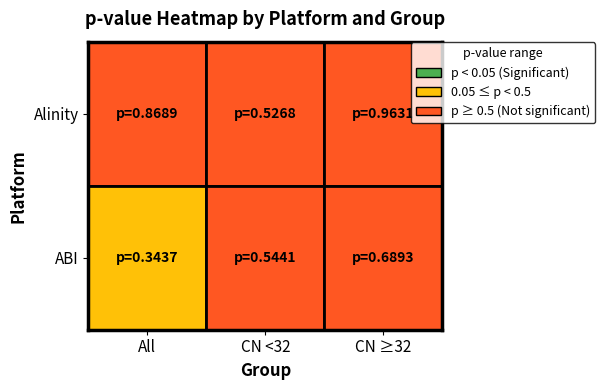

The value of Alinity at CN ≥32 is 0.5. True or false?

False